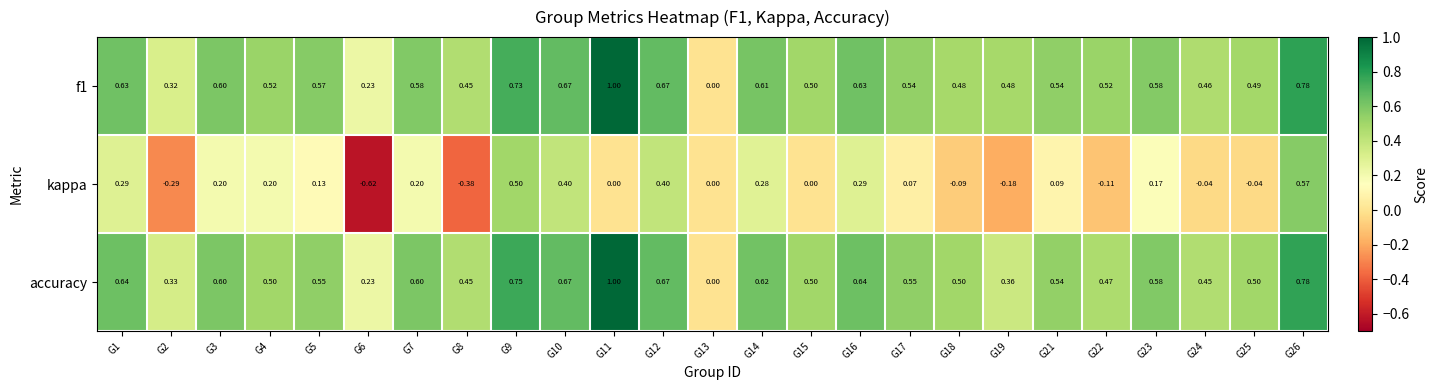

Which series has the largest range (max minus min)?

kappa